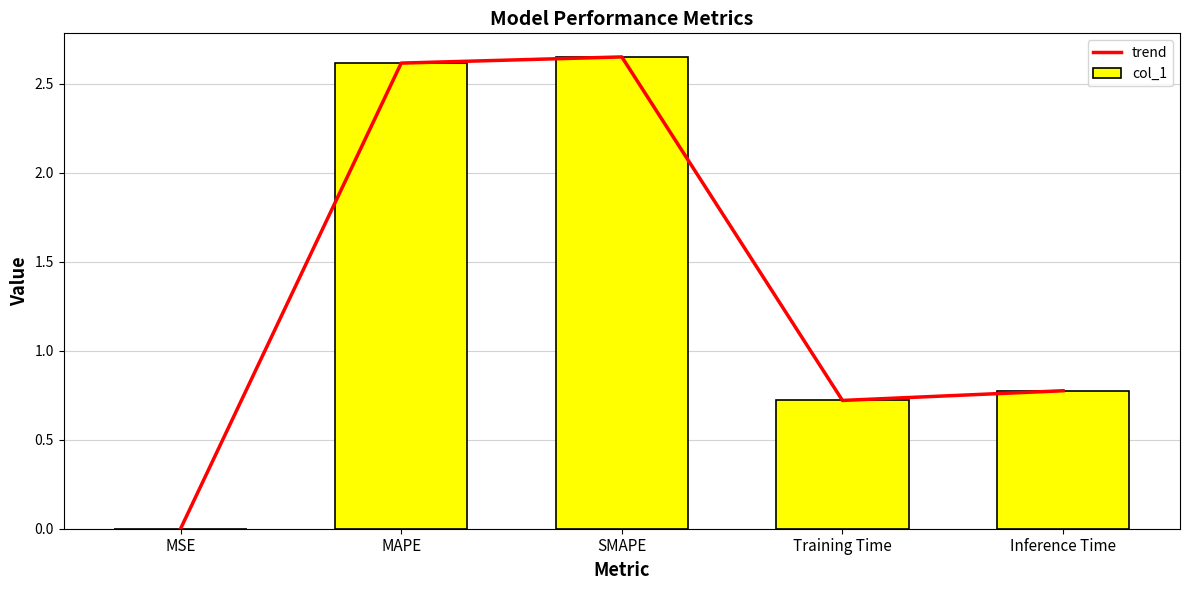

At which category is the sum across all series the highest?

SMAPE